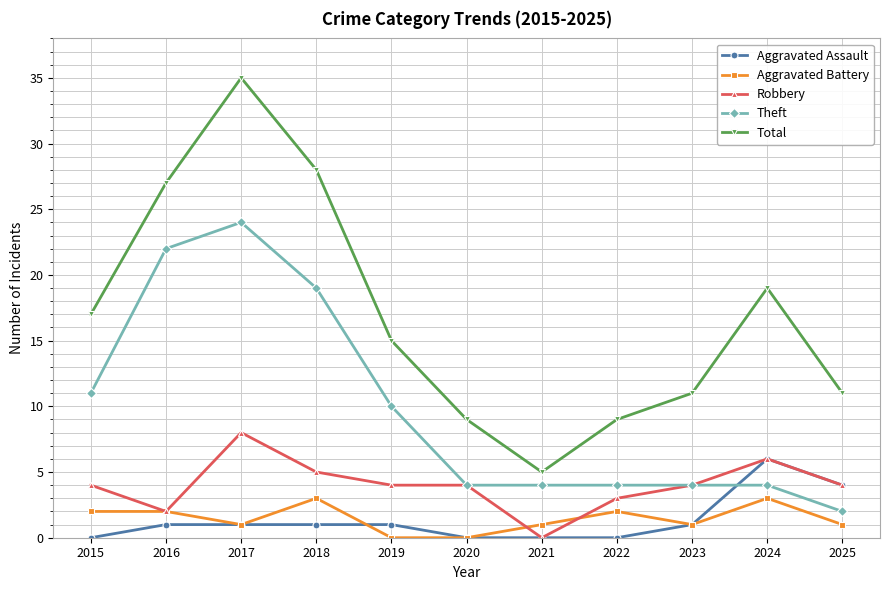

How many categories are shown in the chart?

11